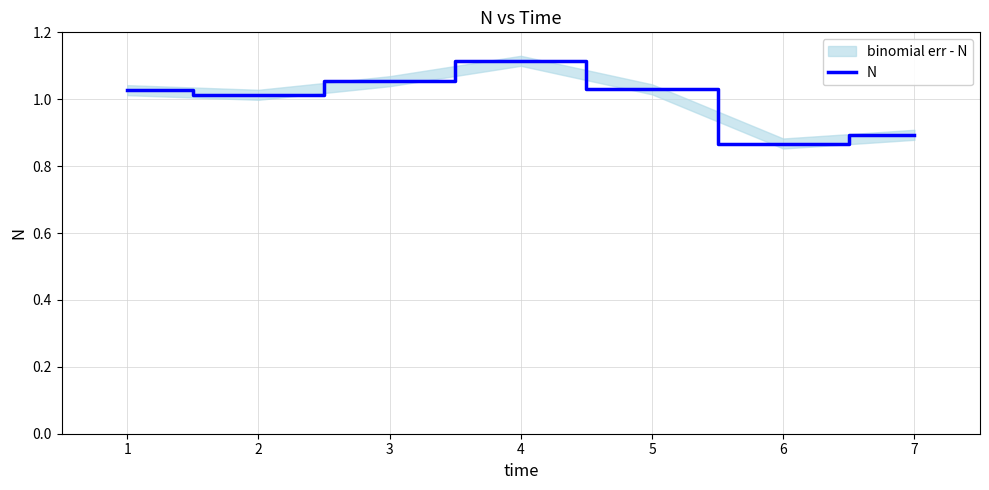

Where is the first local minimum?

1